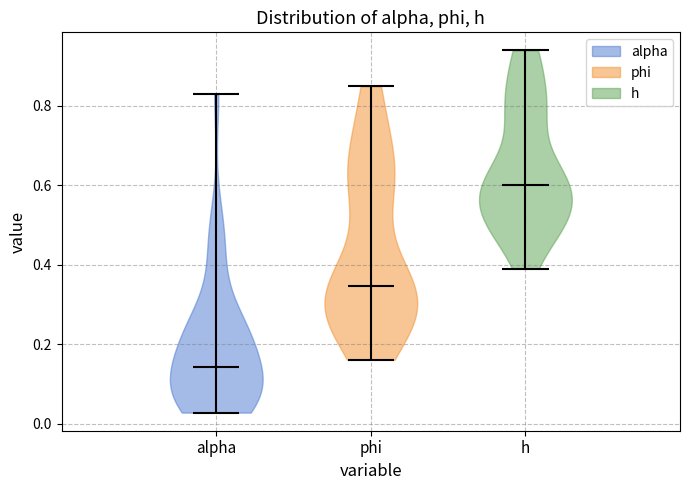

What is the highest point the violin for alpha reaches on the y-axis? The values are not printed on the chart, so give them approximately, as read against the axis.

0.82